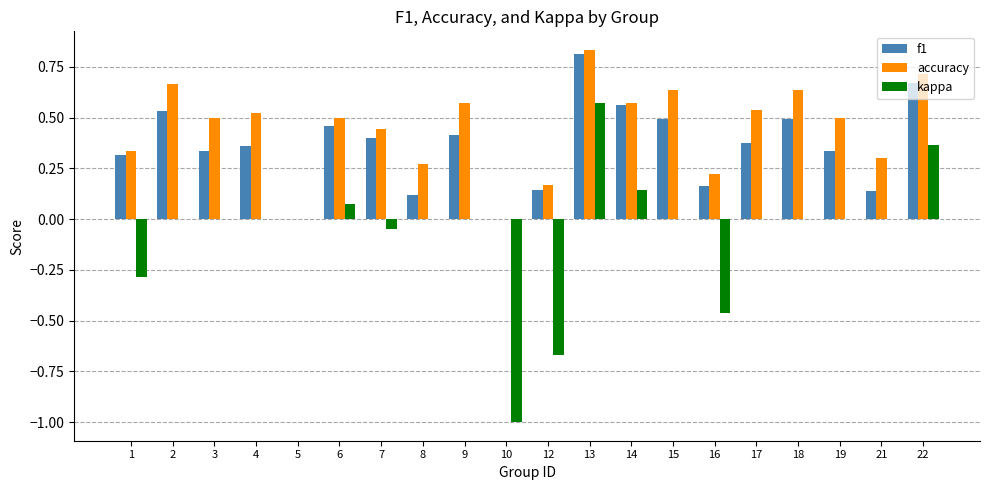

What is the sum of all accuracy values?

8.9